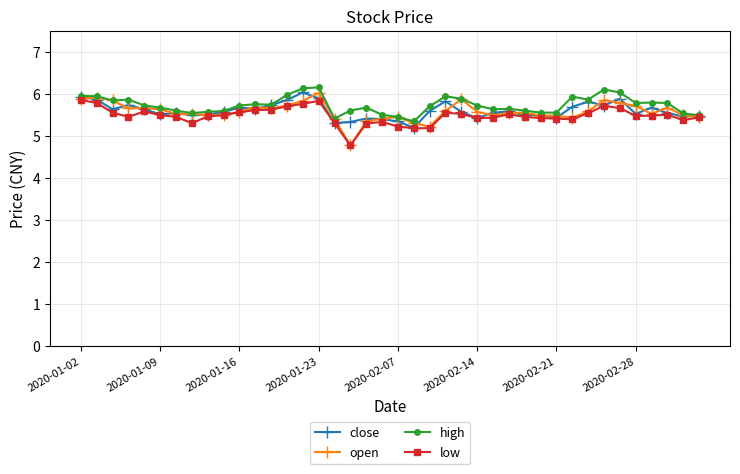

What is the smallest value displayed?

4.8